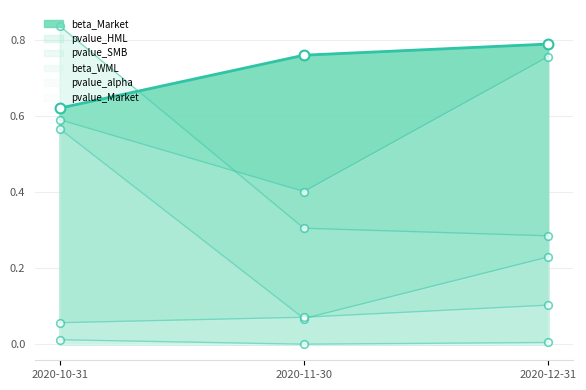

Is the value of pvalue_HML at 2020-11-30 greater than the value of beta_WML at 2020-11-30?

Yes